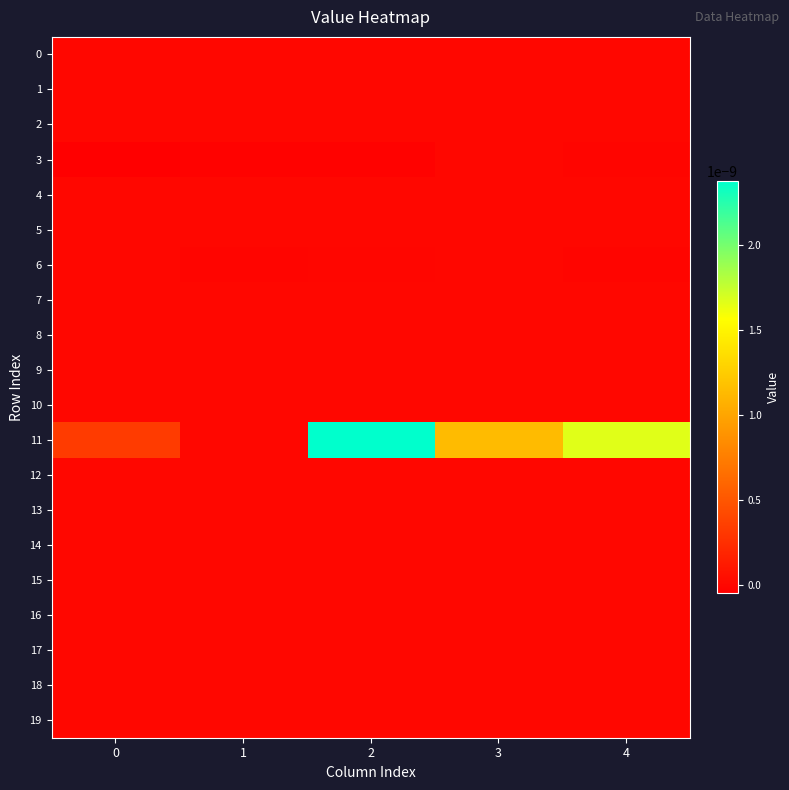

Count the number of data series in this chart.

20